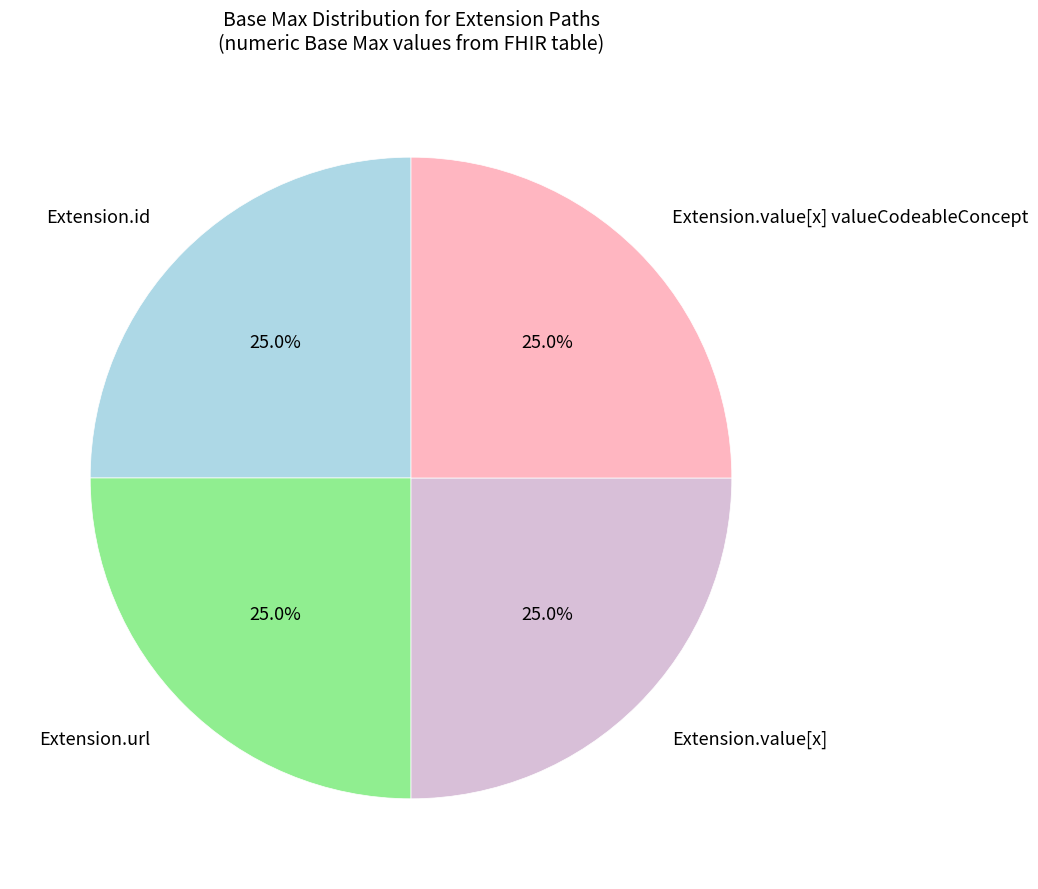

How many segments does this pie chart have?

4